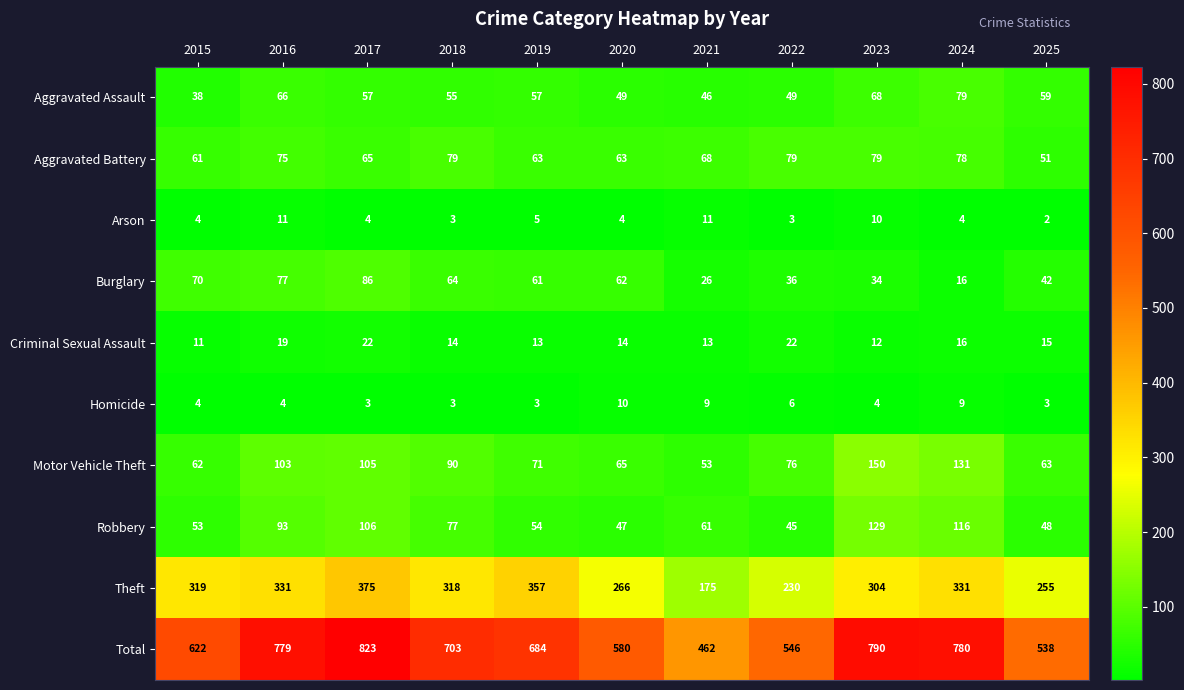

At which label does Total first exceed 684?

2016